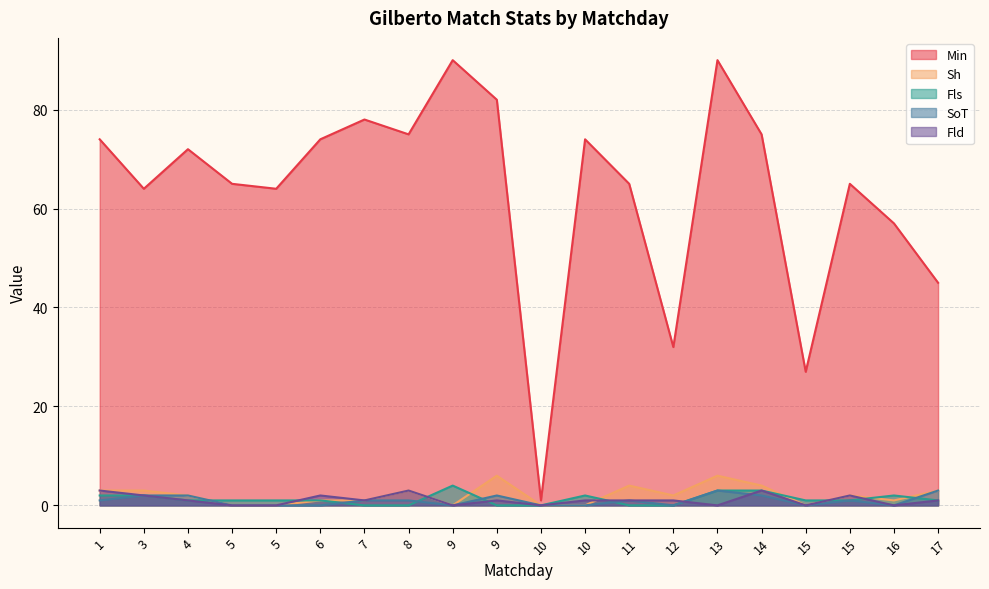

How many Fls values are between 0 and 2?

17